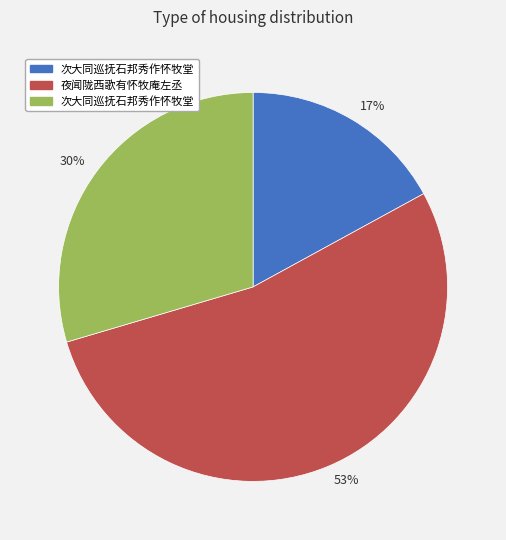

Is there any slice that represents more than half of the pie?

Yes